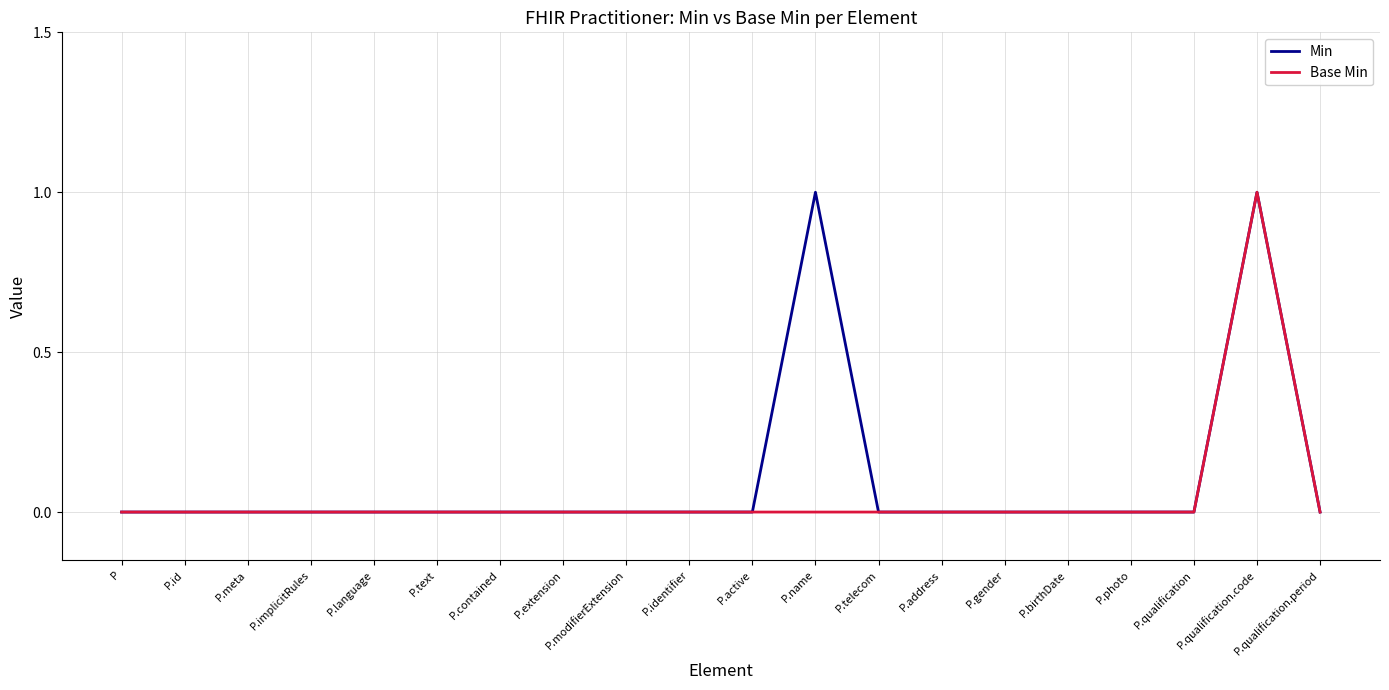

Reading left to right, extract all data points from this chart.

Min: 0	0	0	0	0	0	0	0	0	0	0	1	0	0	0	0	0	0	1	0
Base Min: 0	0	0	0	0	0	0	0	0	0	0	0	0	0	0	0	0	0	1	0